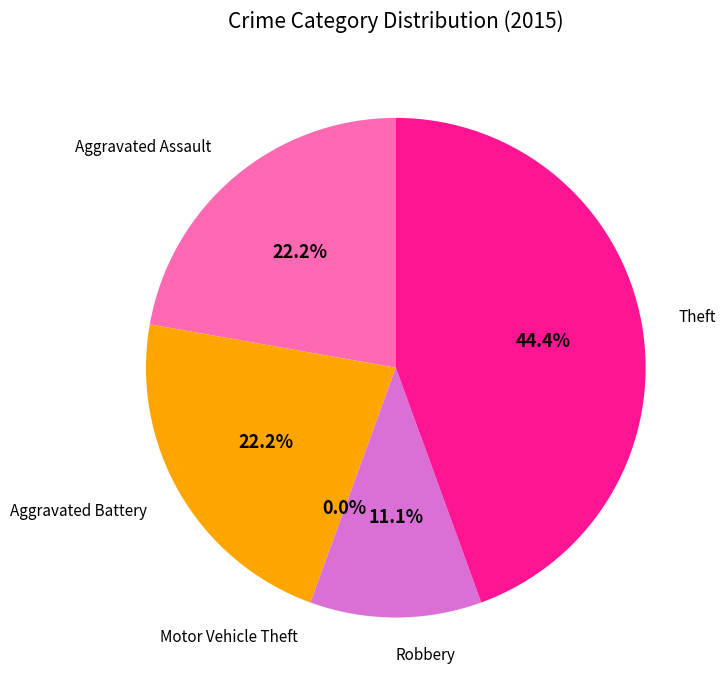

How many segments does this pie chart have?

5